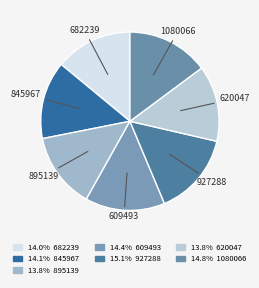

What is the ratio of the value at 895139 to the value at 927288?

0.9